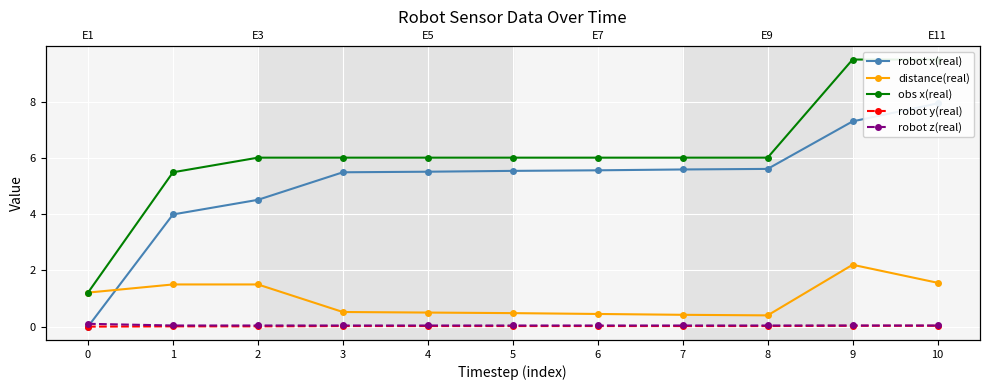

Reading right to left, extract all data points from this chart.

robot x(real): 7.9	7.3	5.6	5.6	5.6	5.5	5.5	5.5	4.5	4.0	0.0
distance(real): 1.6	2.2	0.4	0.4	0.5	0.5	0.5	0.5	1.5	1.5	1.2
obs x(real): 9.5	9.5	6.0	6.0	6.0	6.0	6.0	6.0	6.0	5.5	1.2
robot y(real): 0.0	0.0	0.0	0.0	0.0	0.0	0.0	0.0	0.0	0.0	0.0
robot z(real): 0.0	0.0	0.0	0.0	0.0	0.0	0.0	0.0	0.0	0.0	0.1